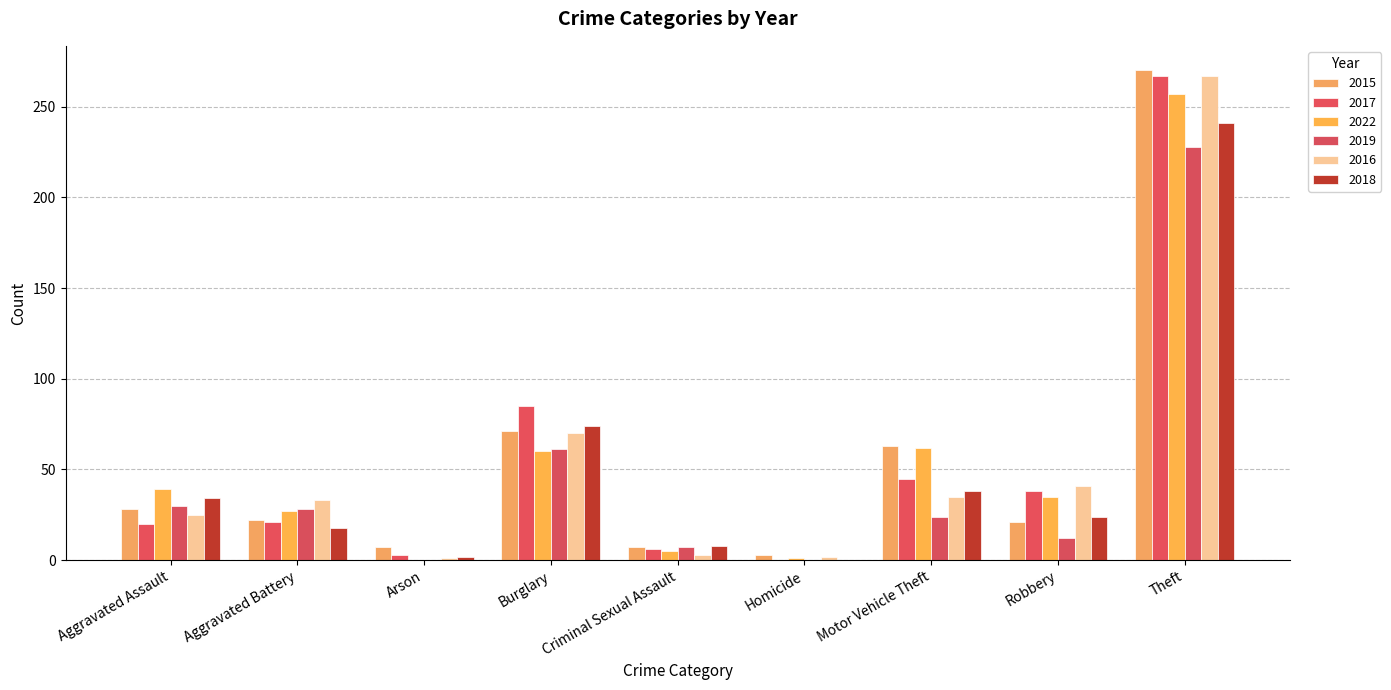

How many categories are shown in the chart?

9